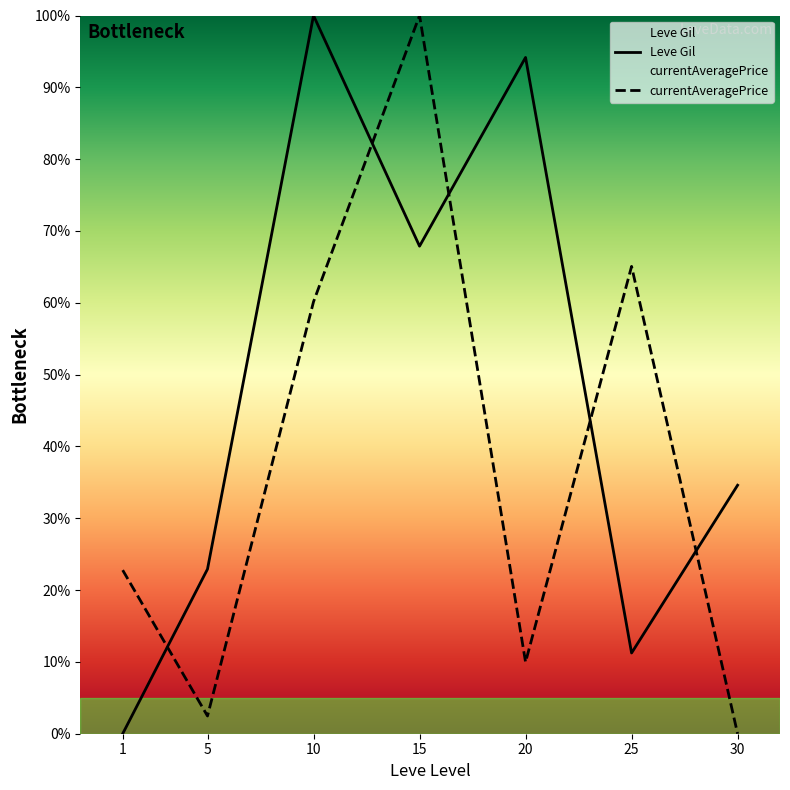

Between 25 and 30, which series saw the biggest shift?

currentAveragePrice